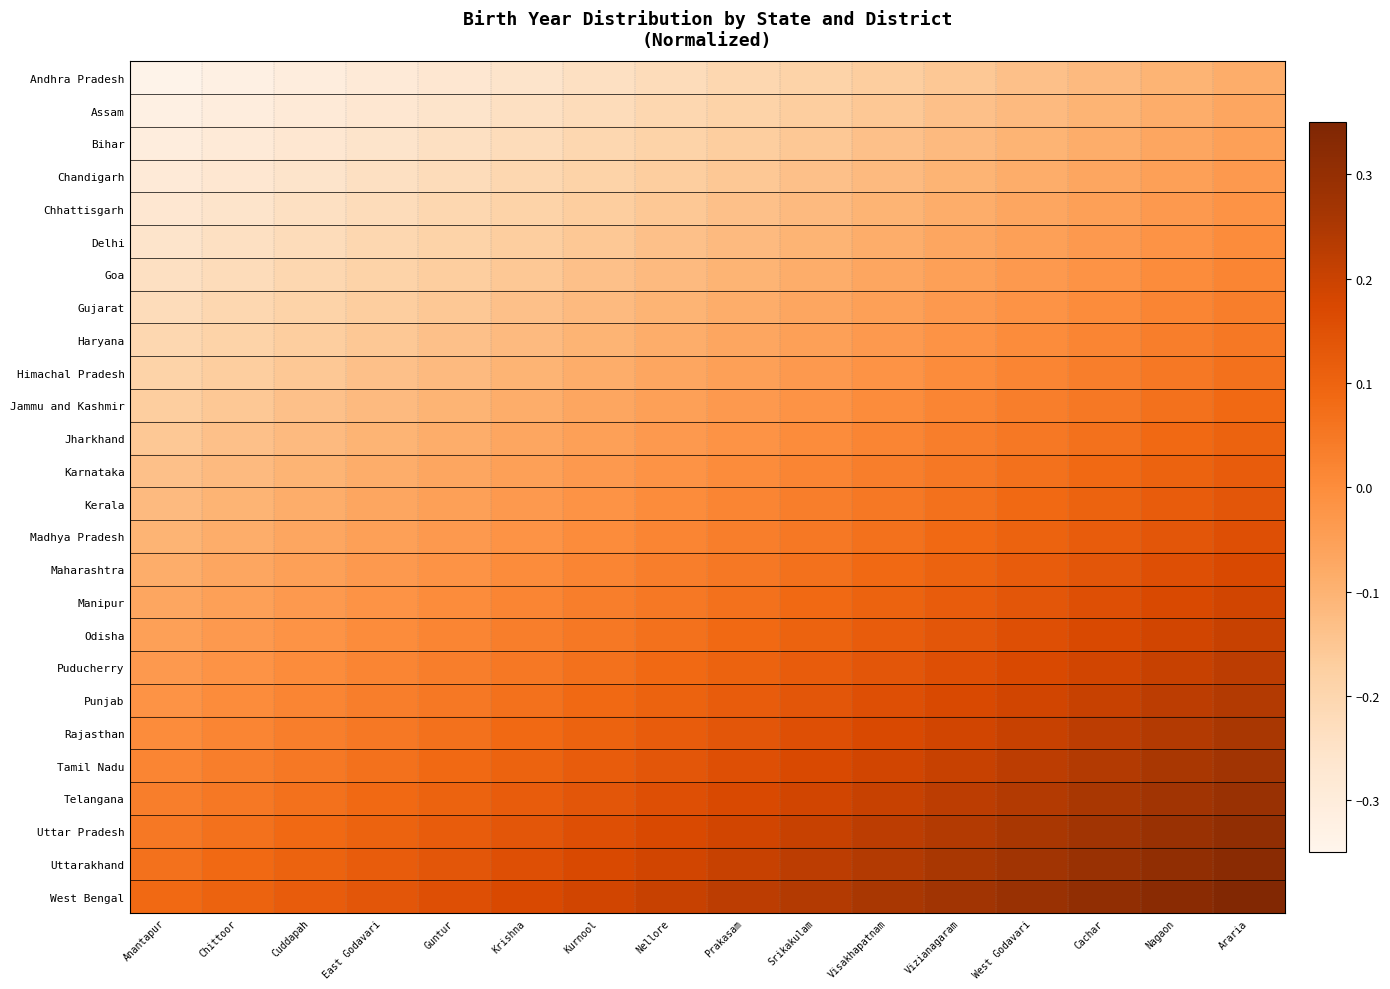

What is the greatest value displayed?

0.3